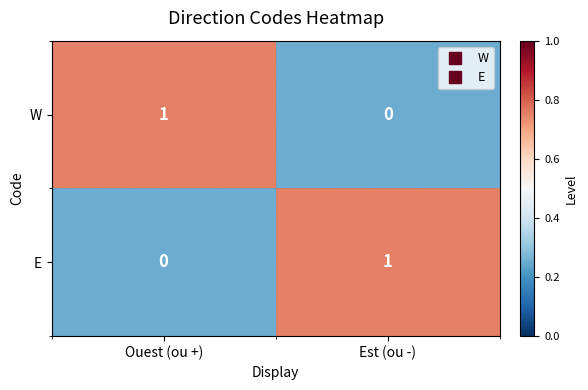

True or false: W has a value of 1 at Ouest (ou +).

True